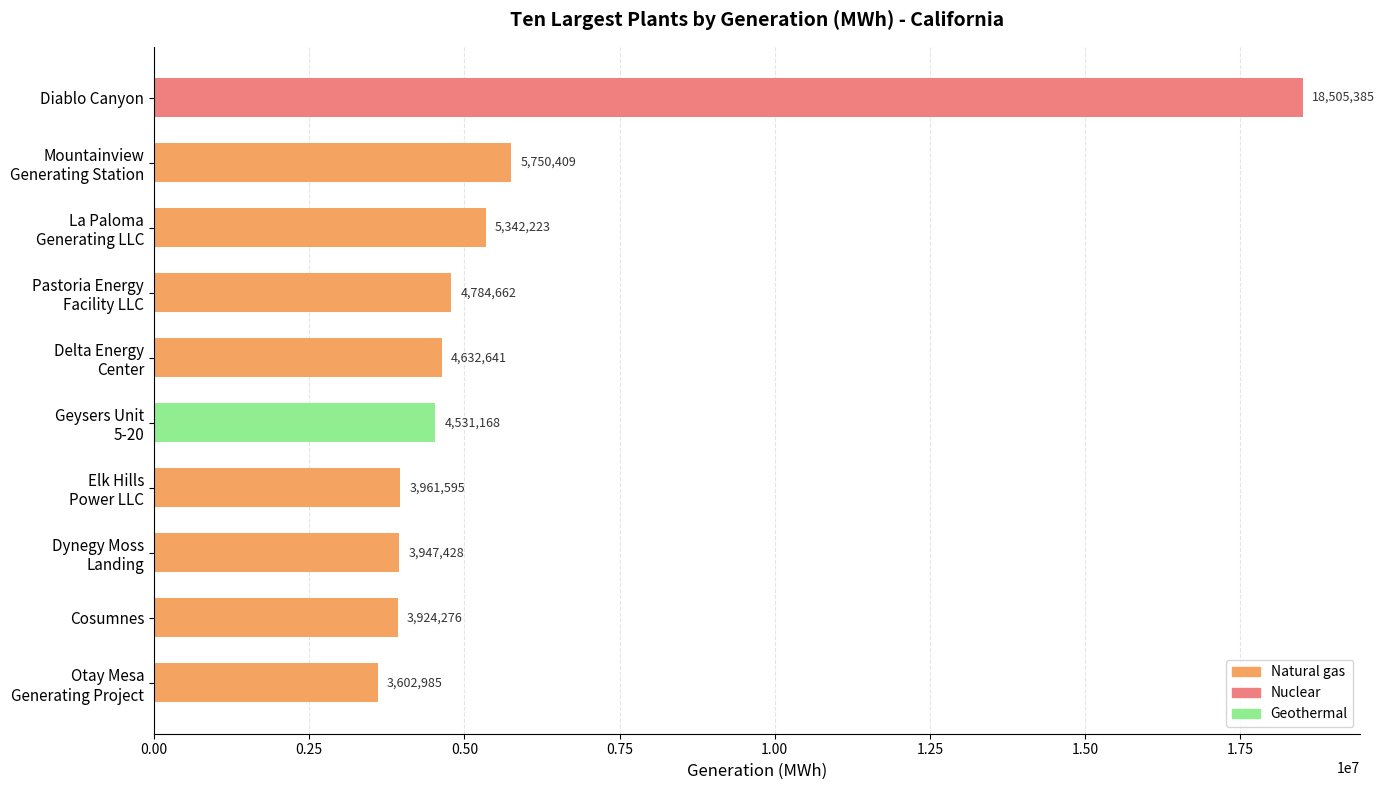

How many bars are there in total?

10